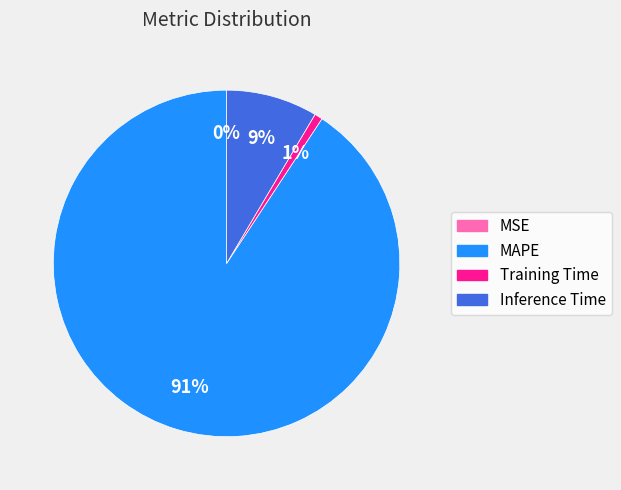

Which has a higher value, Training Time or MAPE?

MAPE